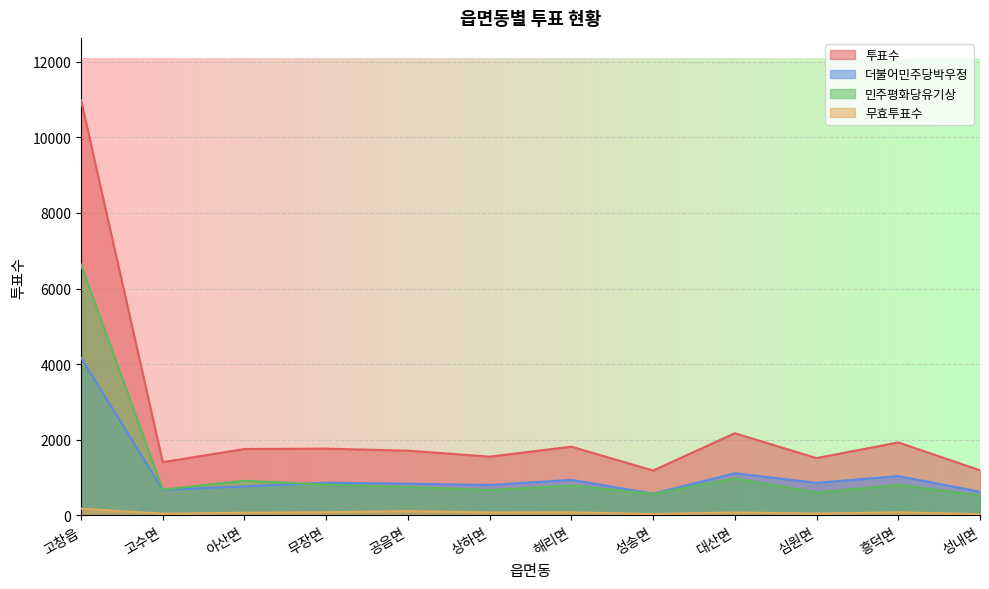

True or false: 무효투표수 has a value of 49 at 흥덕면.

False